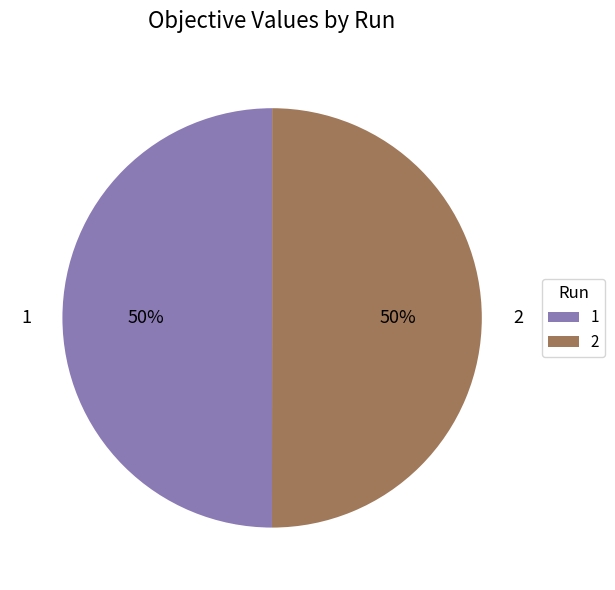

Is it true that 1 is 50% of the pie?

True